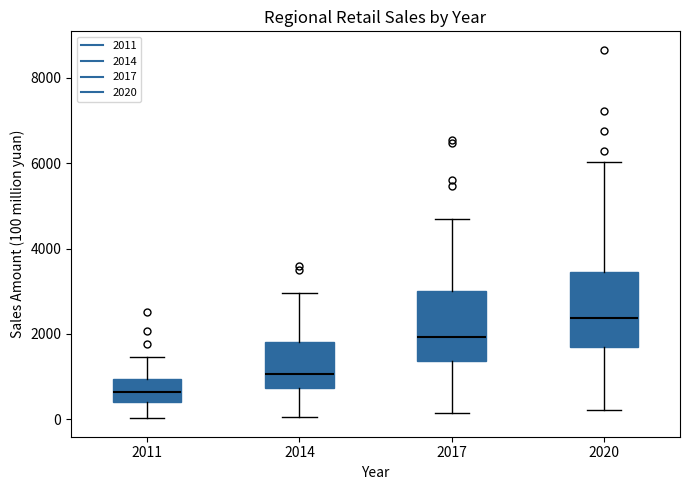

Reading left to right, read every box against the y-axis: the position of its median line, the range the box covers, and the ends of its whiskers. The values are not printed on the chart, so give them approximately, as read against the axis.

2011: median 600, box 400 to 1000, whiskers 0 to 1400
2014: median 1000, box 800 to 1800, whiskers 0 to 3000
2017: median 2000, box 1400 to 3000, whiskers 200 to 4800
2020: median 2400, box 1600 to 3400, whiskers 200 to 6000